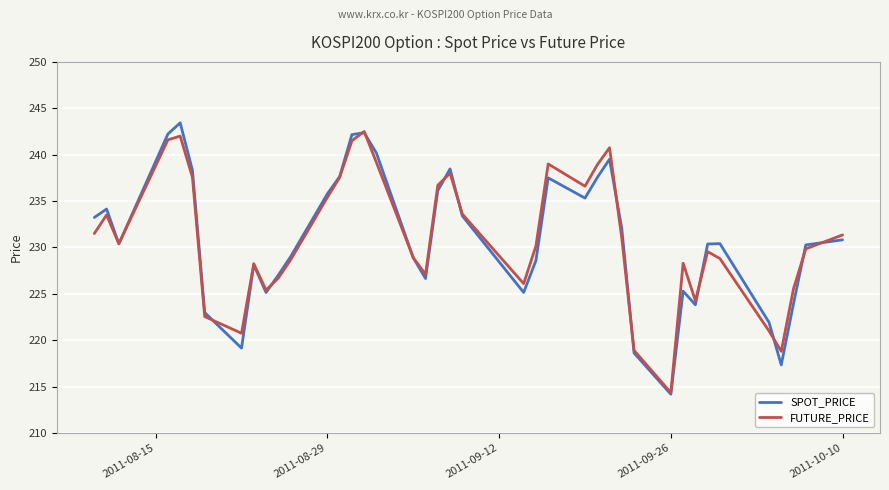

True or false: FUTURE_PRICE has more than 1 points higher than both neighbors.

True